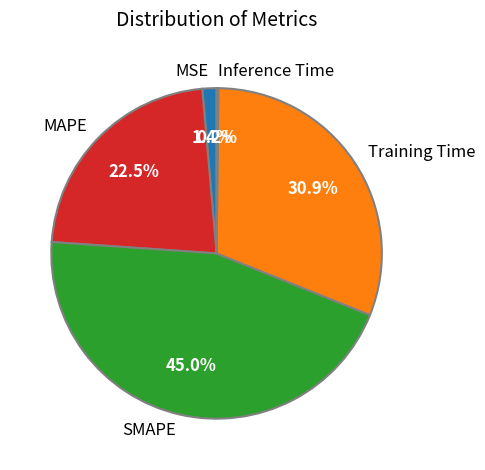

Which has a higher value, MSE or MAPE?

MAPE